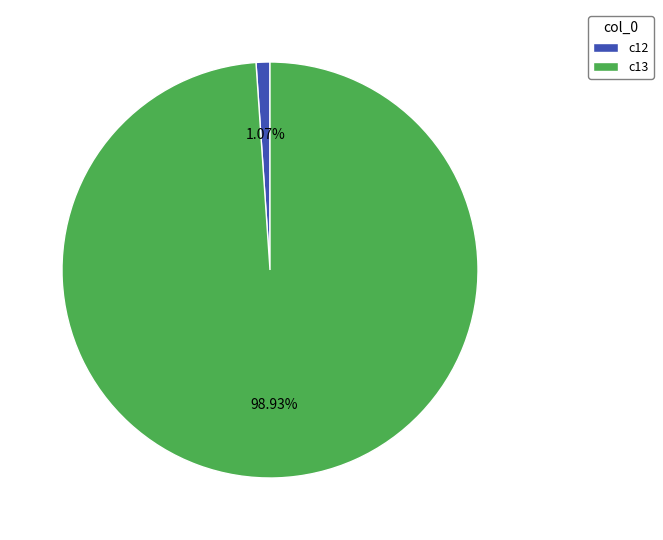

Is c12 the majority of the pie?

No